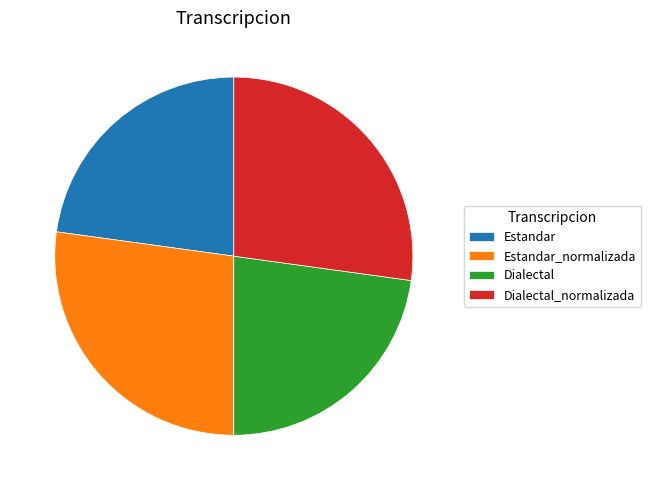

Do Estandar and Dialectal together represent more than half of the pie?

No